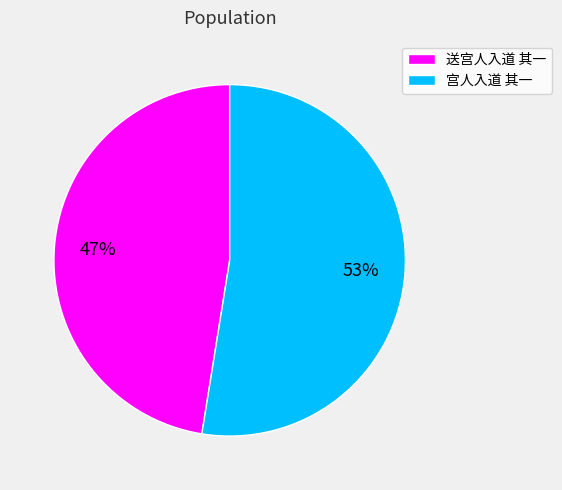

How many slices are in this pie chart?

2